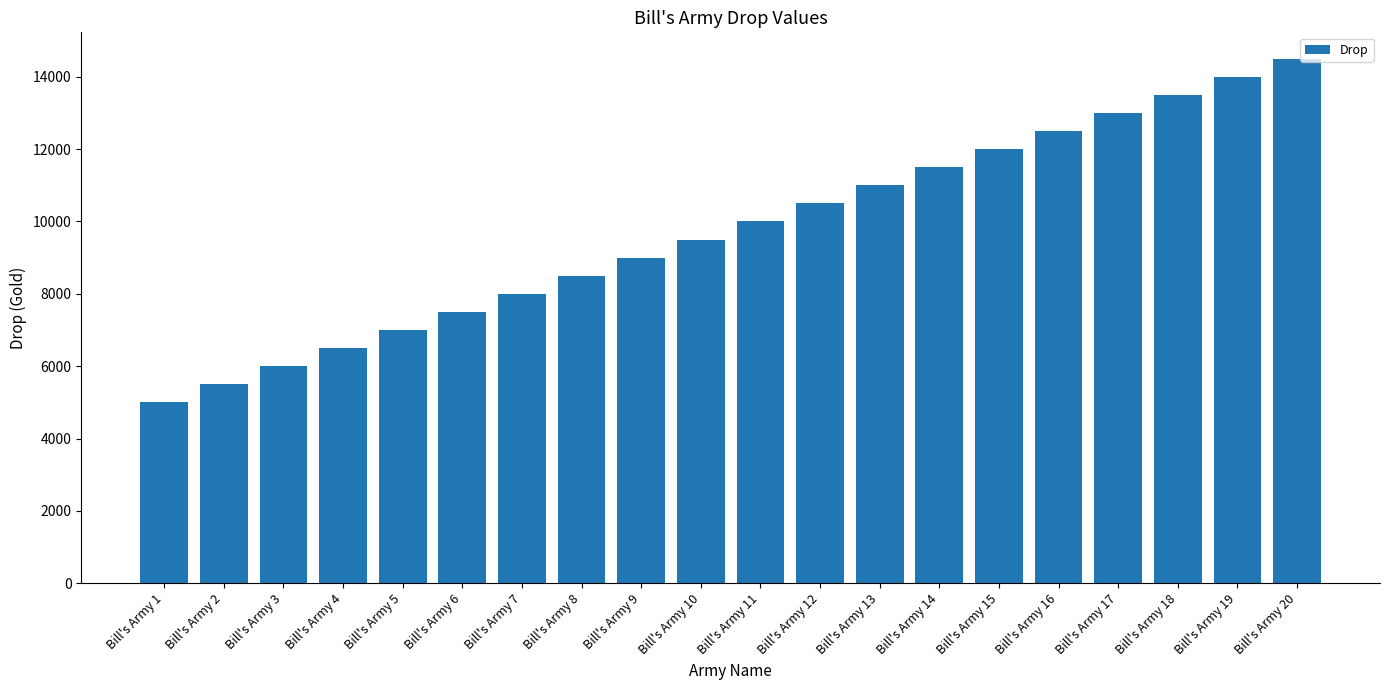

Between Bill's Army 5 and Bill's Army 12, which is larger?

Bill's Army 12